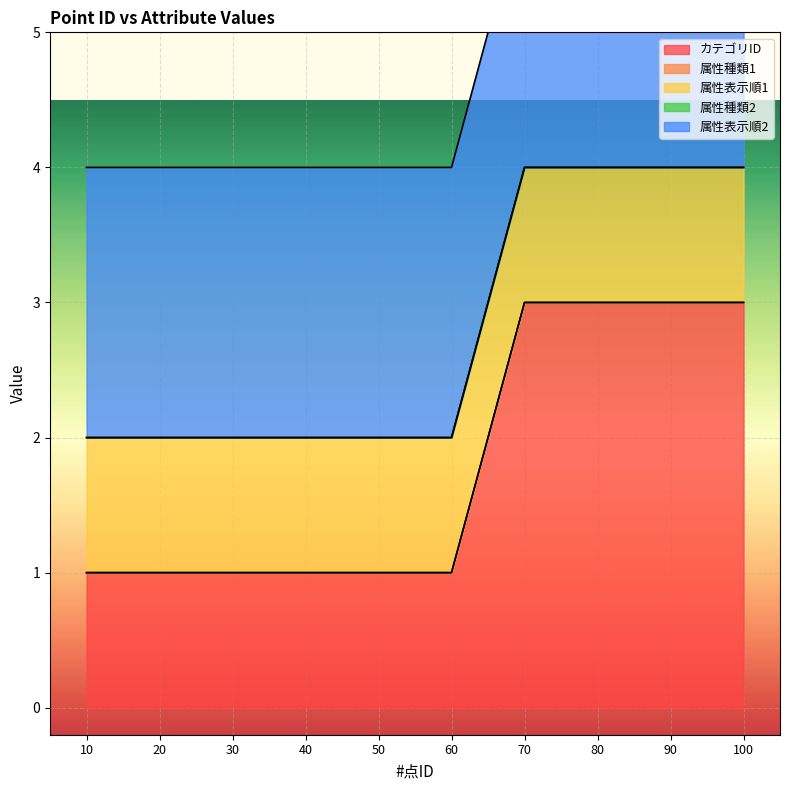

Reading left to right, transcribe all the data shown in this chart.

カテゴリID: 1	1	1	1	1	1	3	3	3	3
属性種類1: 0	0	0	0	0	0	0	0	0	0
属性表示順1: 1	1	1	1	1	1	1	1	1	1
属性種類2: 0	0	0	0	0	0	0	0	0	0
属性表示順2: 2	2	2	2	2	2	2	2	2	2